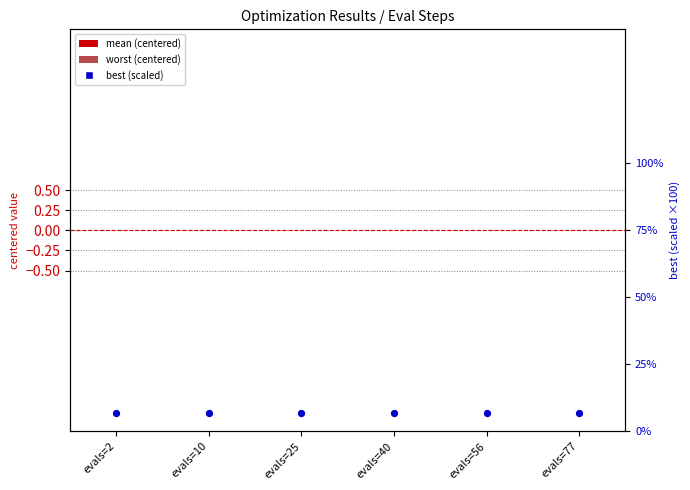

Which series contains the lowest Y value?

worst (centered)